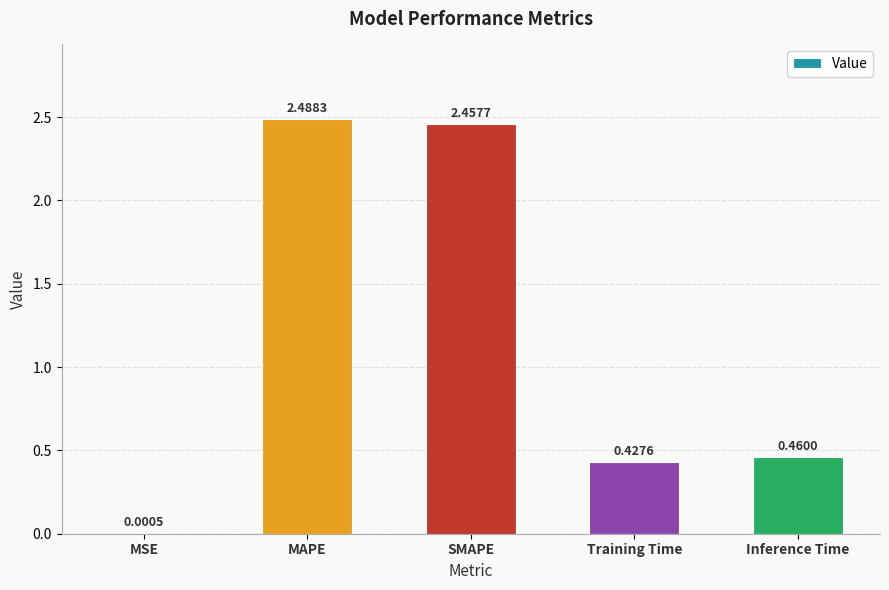

What is the sum of all values?

5.8